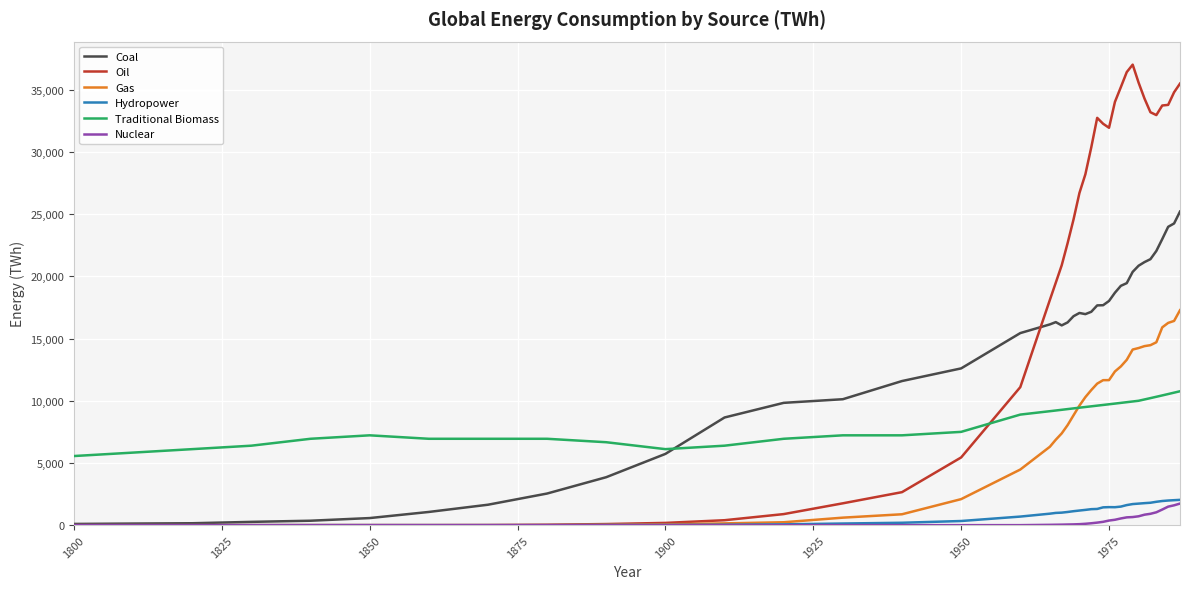

Which series has the widest spread of values?

Oil